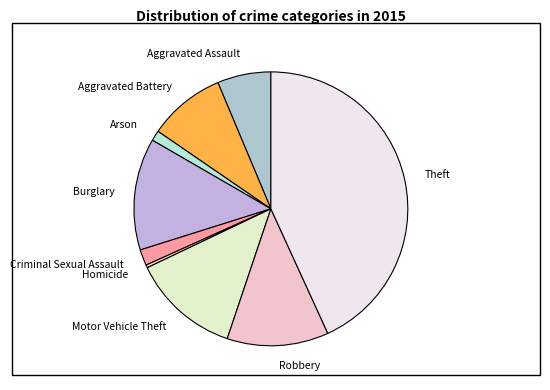

The Aggravated Assault slice represents 12% of the pie. True or false?

False